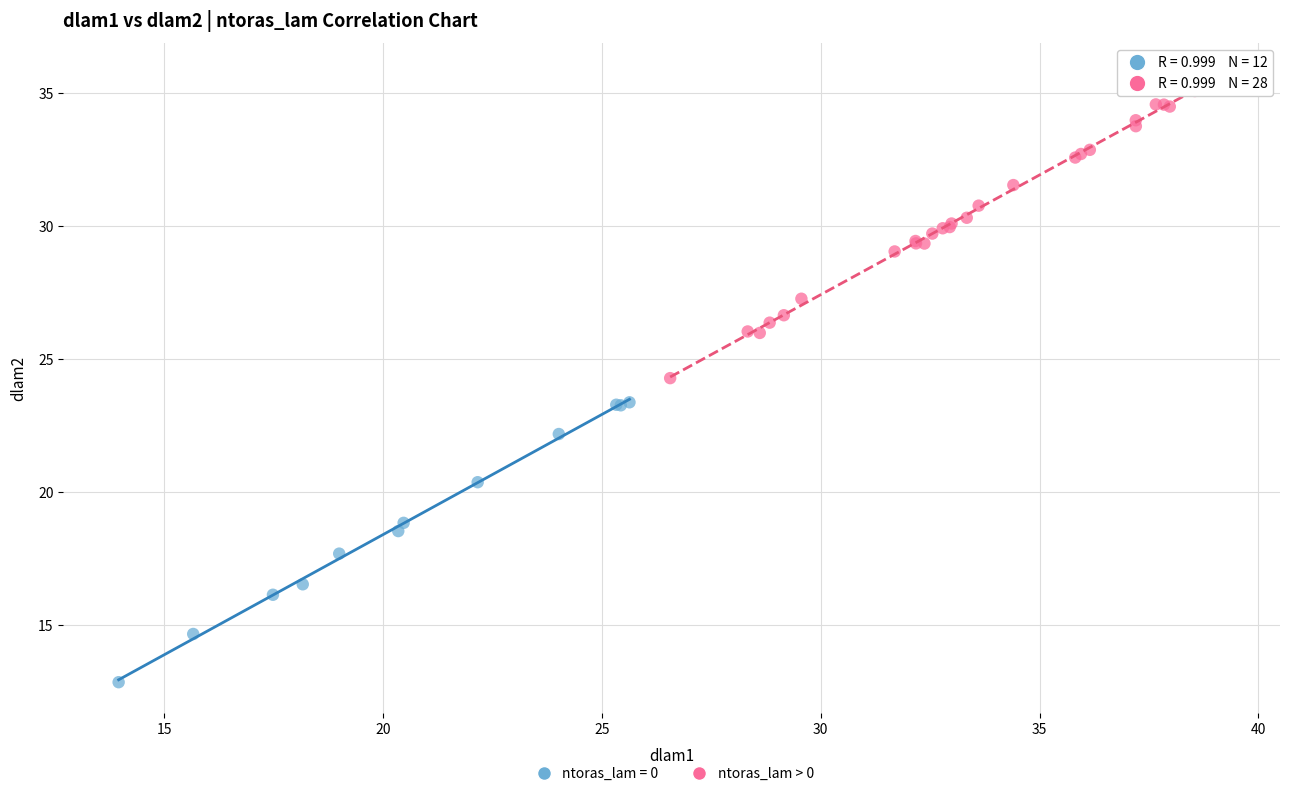

Which series contains the highest Y value?

ntoras_lam > 0